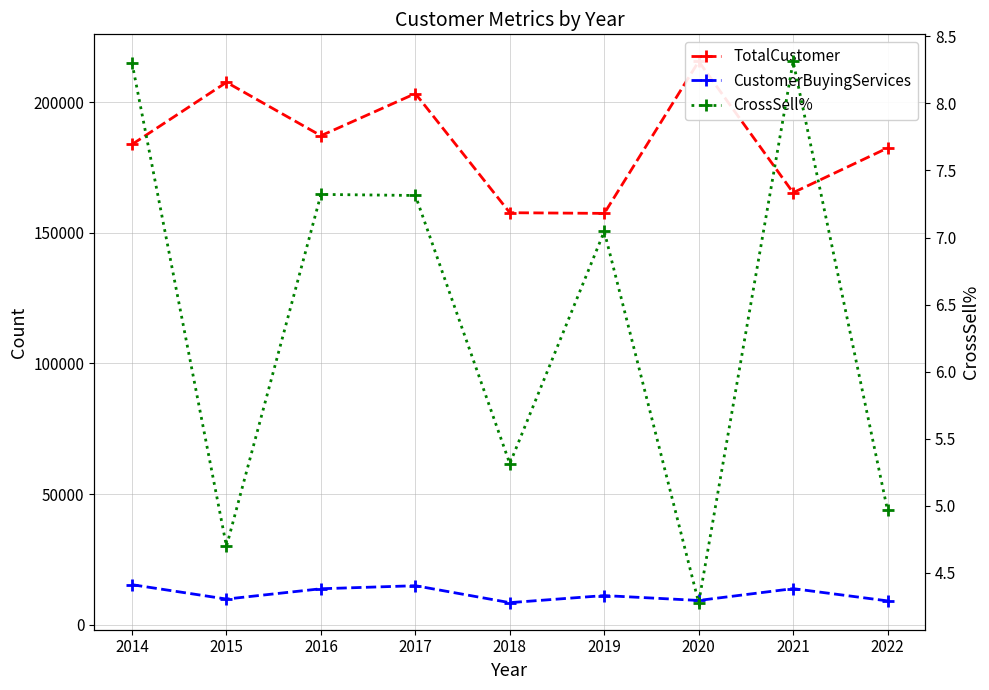

At which label is TotalCustomer closest to 186612?

2016